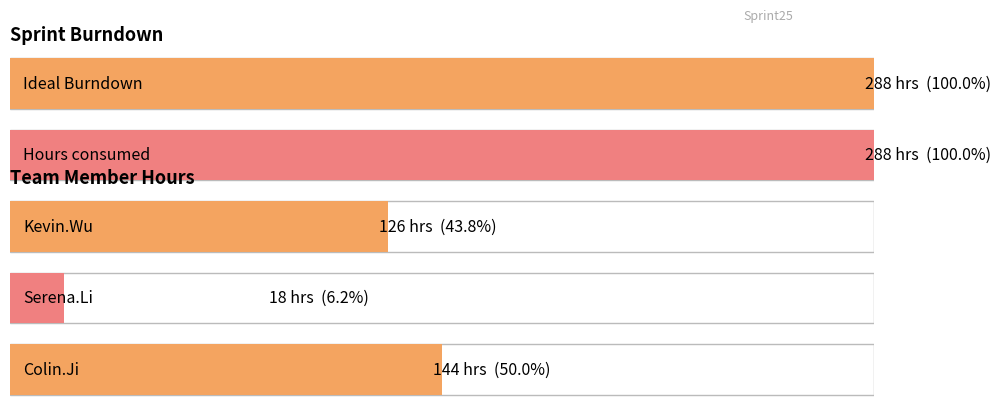

Which category has the lowest value across all series?

Serena.Li